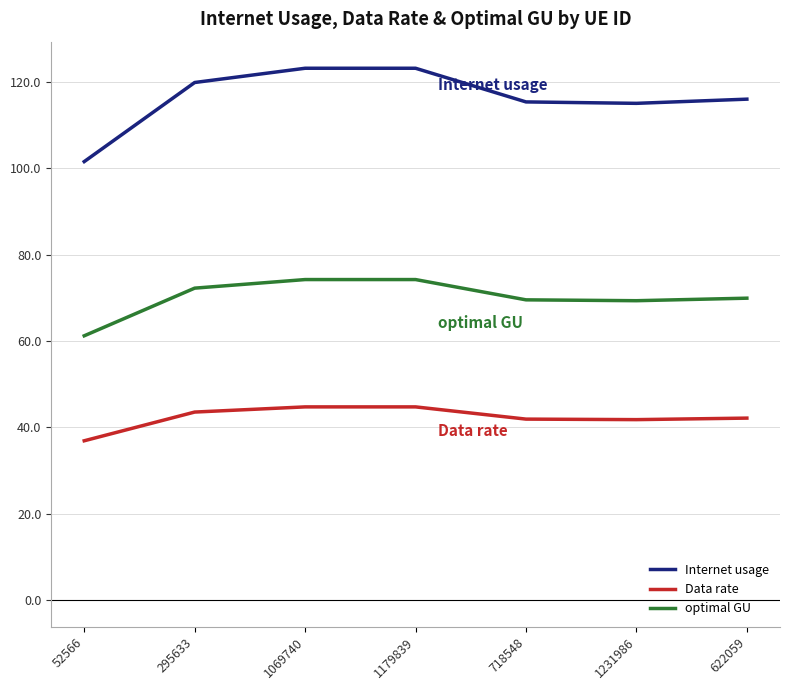

True or false: Internet usage and optimal GU intersect in this chart.

False